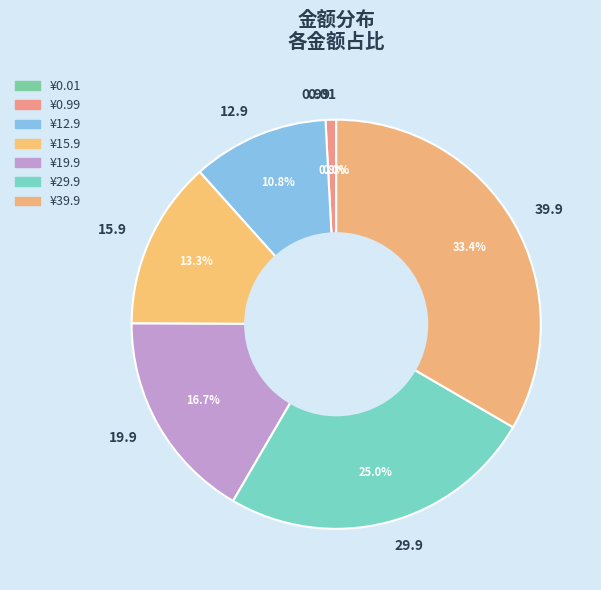

To the nearest percent, what is the combined percentage of 39.9 and 29.9?

58%